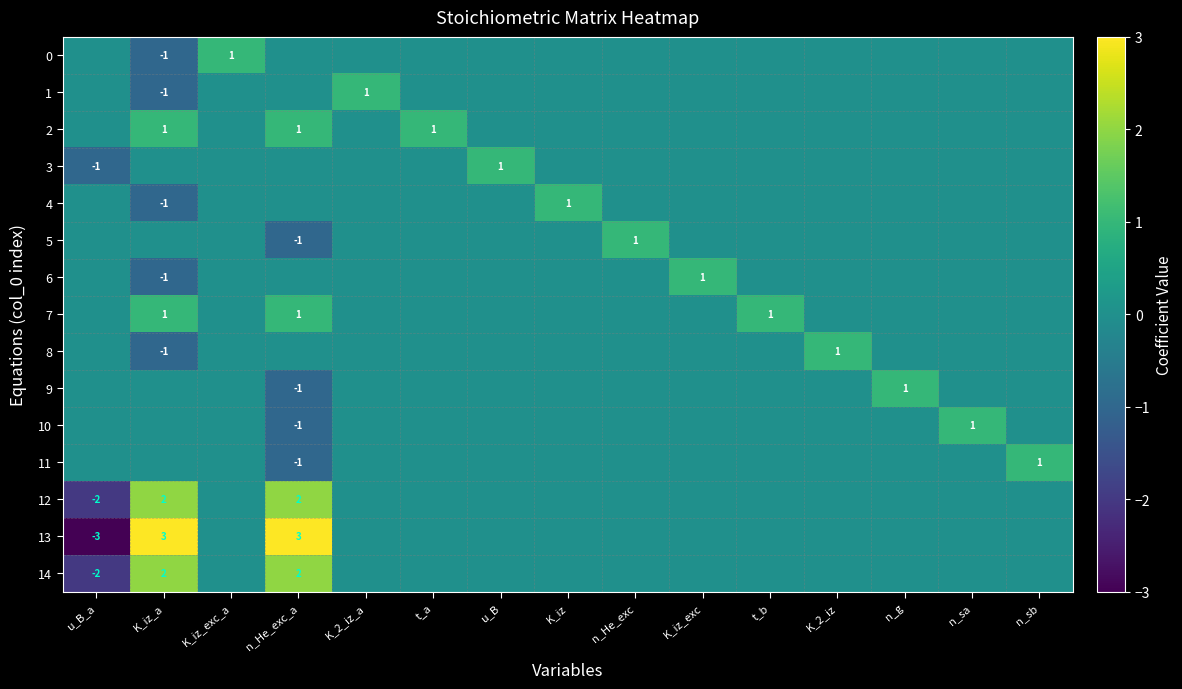

How many 6 values are between 0 and 1?

14